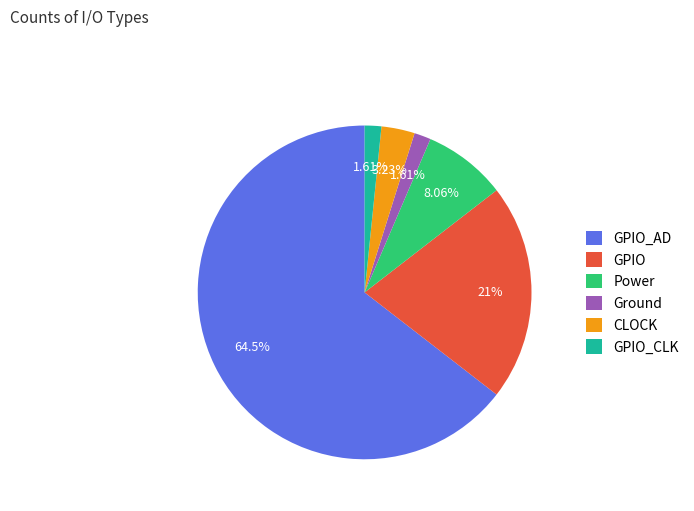

Is it true that Ground is 8% of the pie?

False